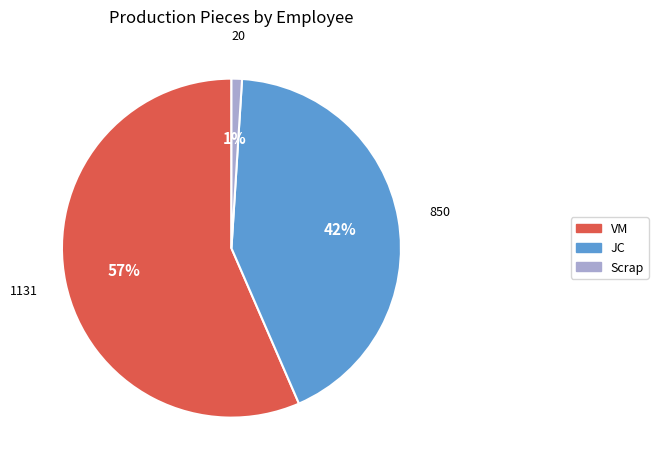

How many segments does this pie chart have?

3